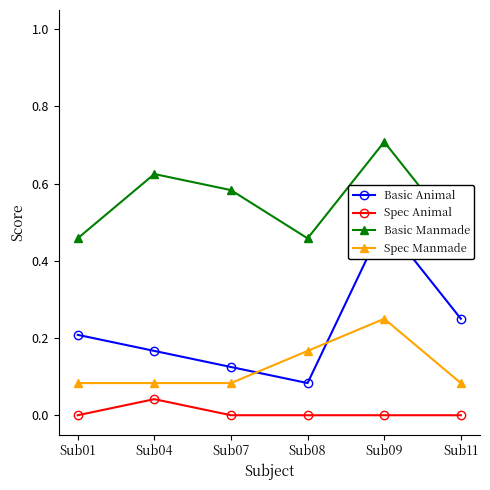

Rank the categories by Basic Animal value from highest to lowest.

Sub09, Sub11, Sub01, Sub04, Sub07, Sub08